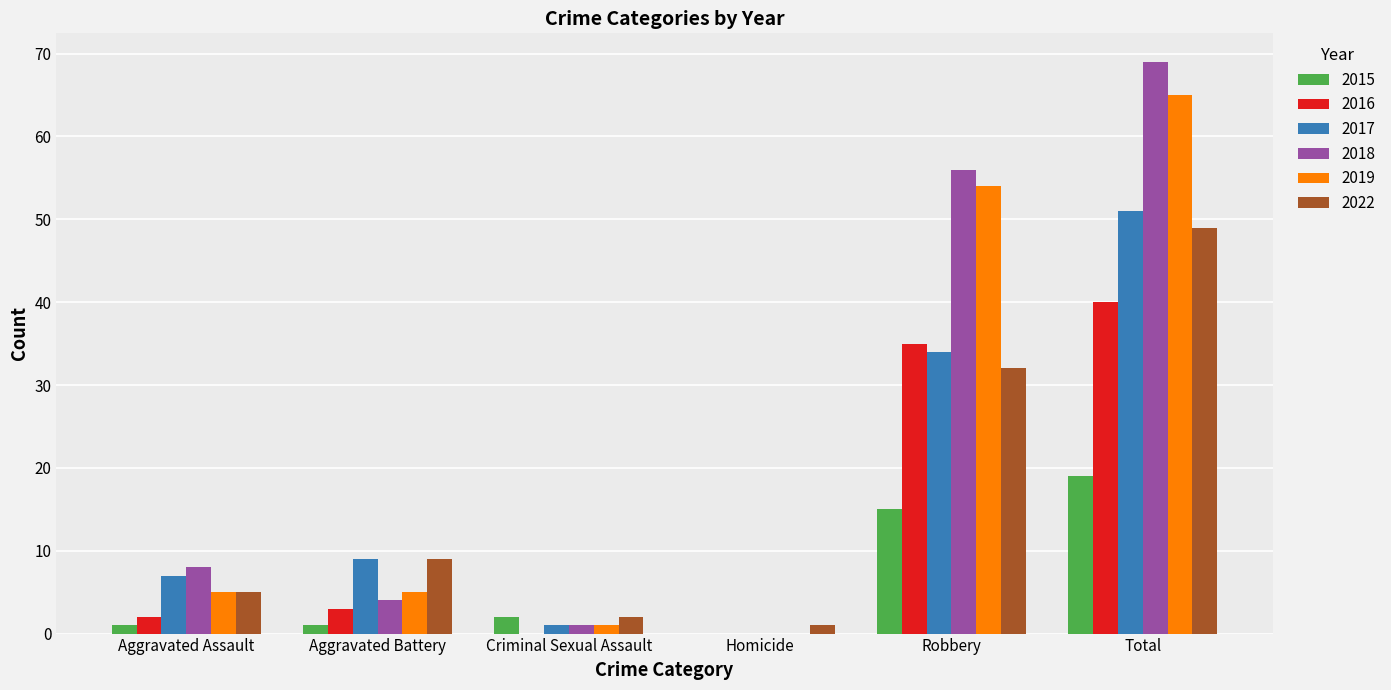

What are all the series names shown in the legend?

2015, 2016, 2017, 2018, 2019, 2022